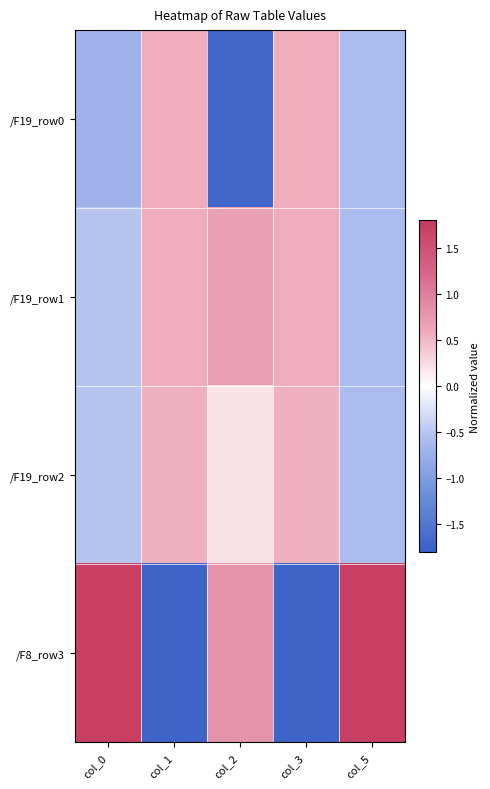

List the series in order of their peak value, highest first.

/F8_row3, /F19_row1, /F19_row0, /F19_row2